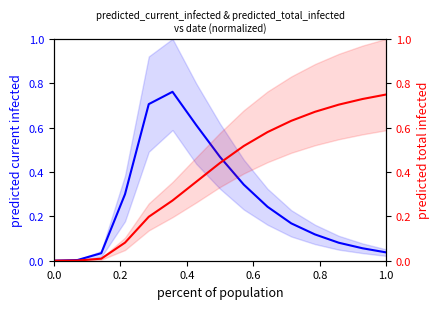

True or false: predicted_total_infected_mean and predicted_current_infected_mean cross at least once.

True